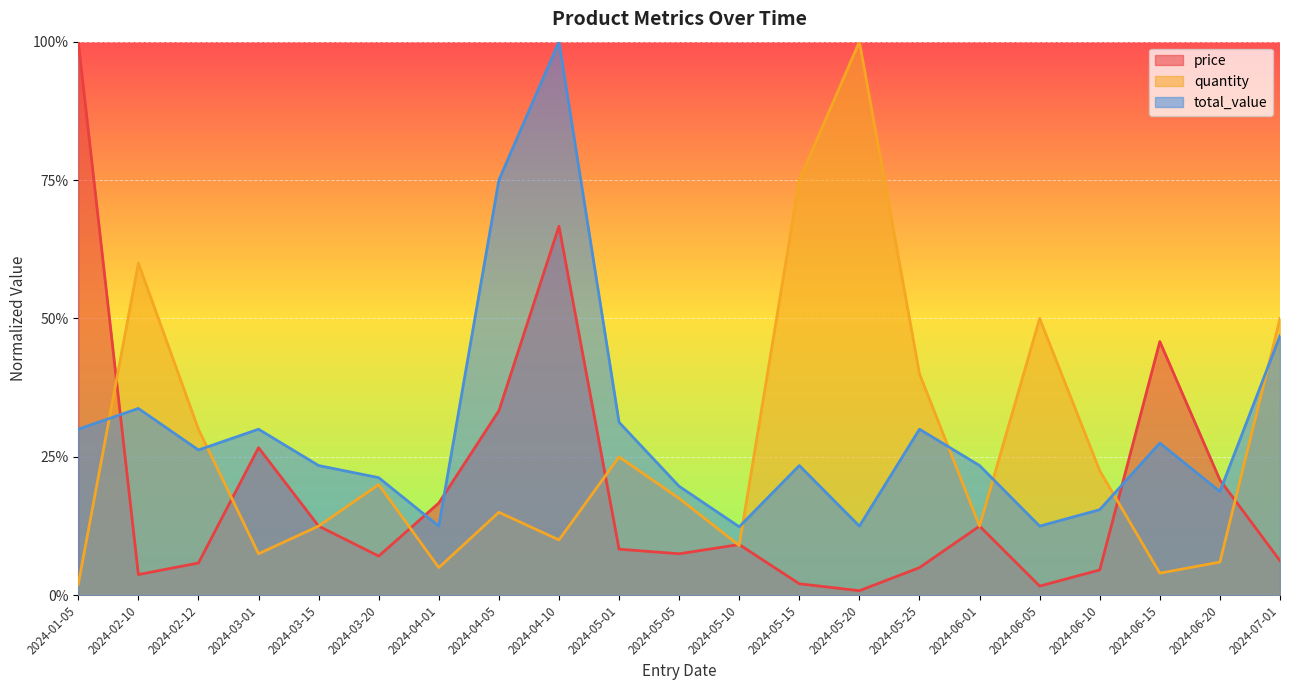

List the series in order of their peak value, lowest first.

price, quantity, total_value